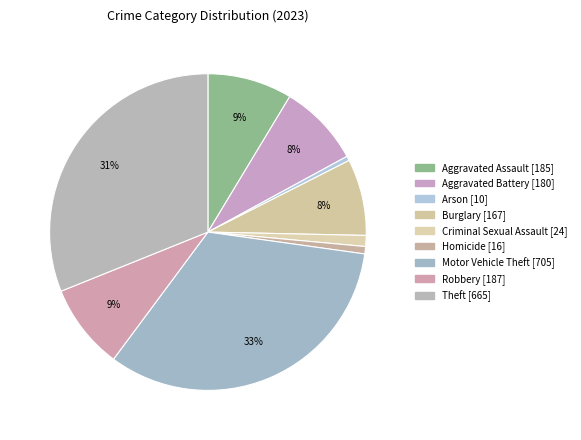

What is the change in value from Burglary to Homicide?

-151